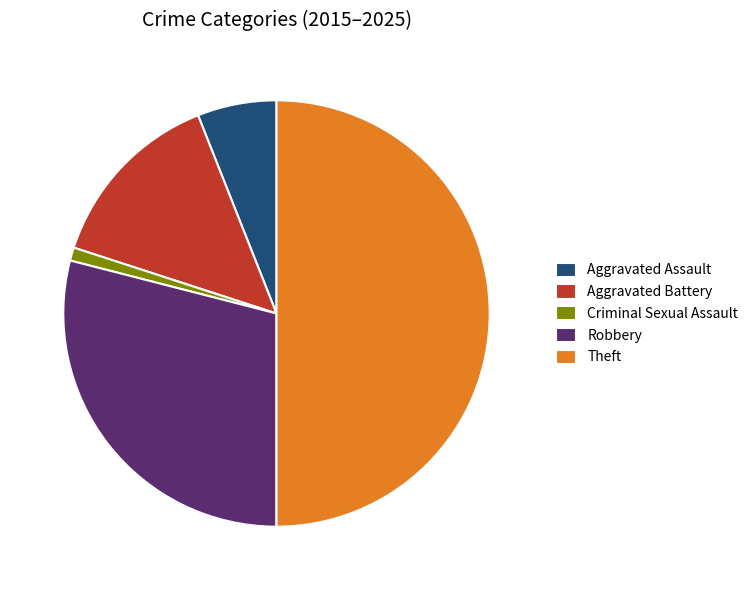

What is the ratio of the value at Criminal Sexual Assault to the value at Aggravated Battery?

0.1